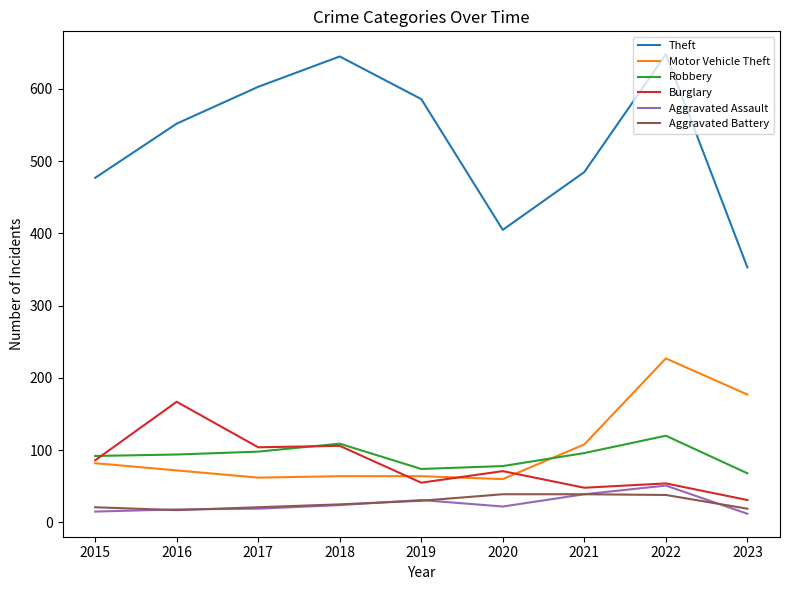

Where does the Aggravated Assault series first go above 22?

2018